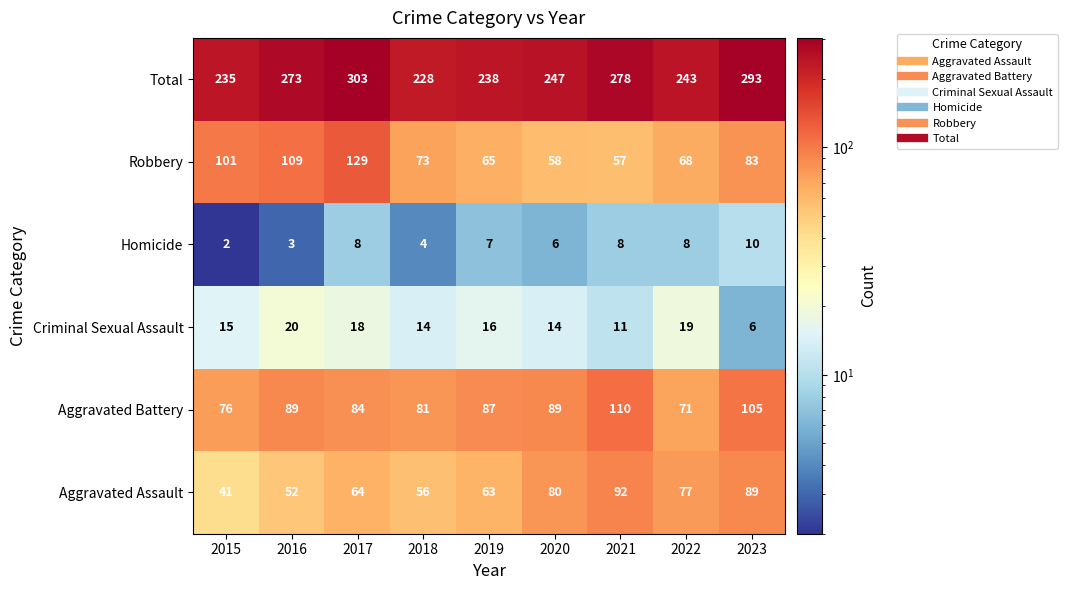

The value of Robbery at 2020 is 33. True or false?

False